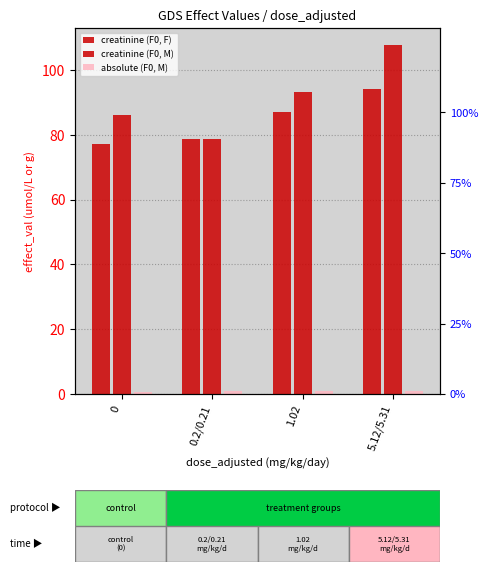

What position from the left is 5.12/5.31?

4